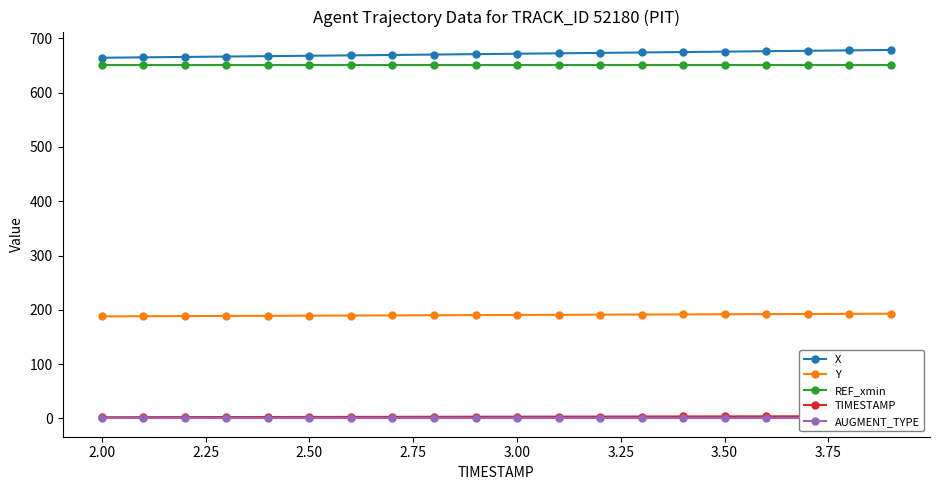

Rank the series by their maximum value, from highest to lowest.

X, REF_xmin, Y, TIMESTAMP, AUGMENT_TYPE